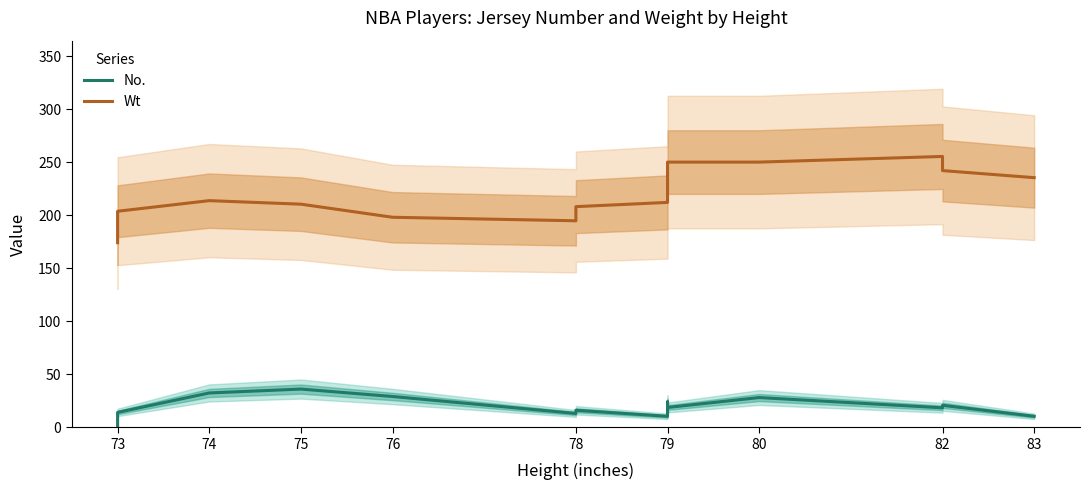

True or false: Wt and No. intersect in this chart.

False